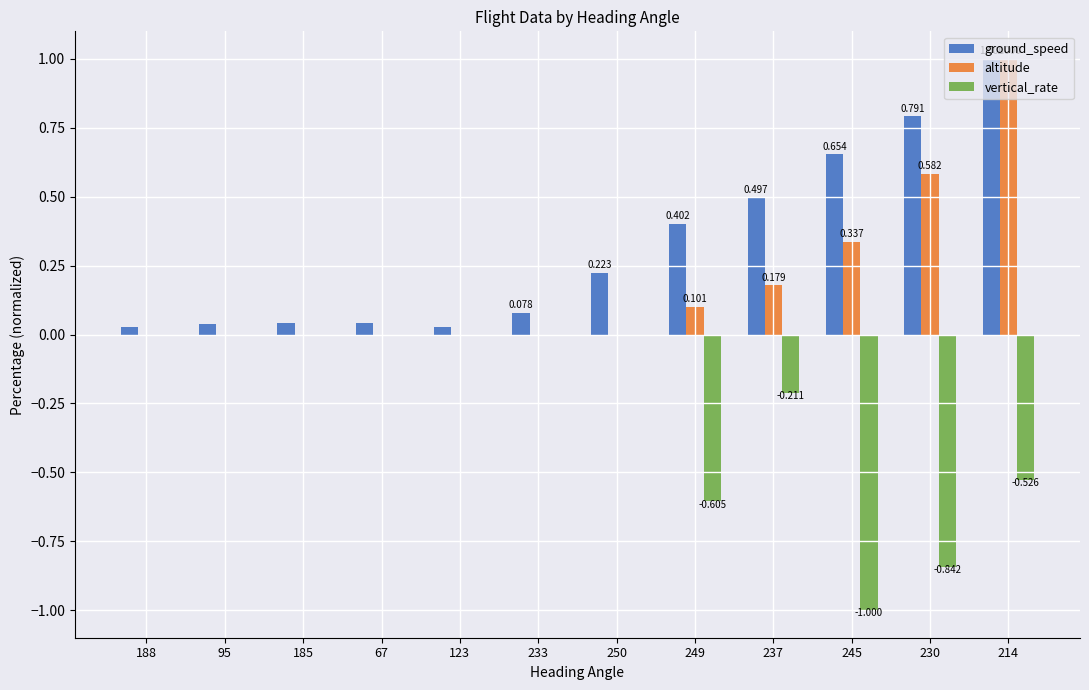

Between 95 and 249, which series saw the biggest shift?

vertical_rate